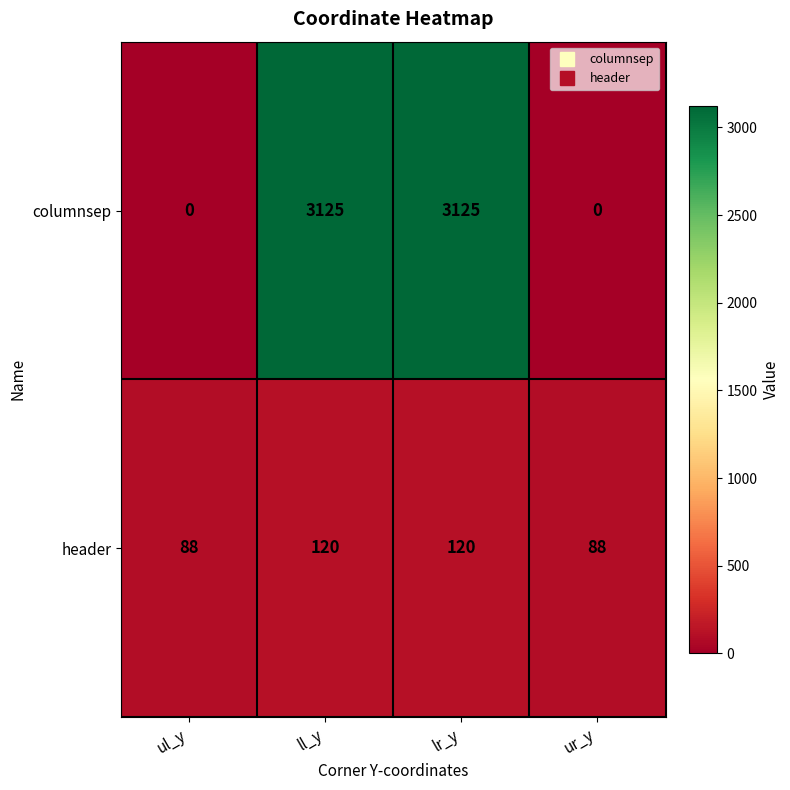

What is the spread (max minus min) of values at ur_y?

88